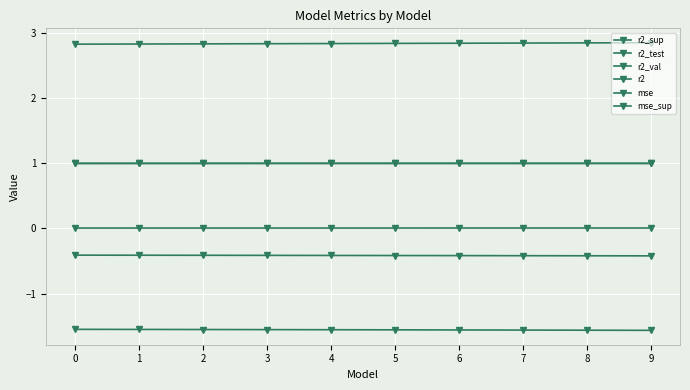

Which series has the widest spread of values?

mse_sup